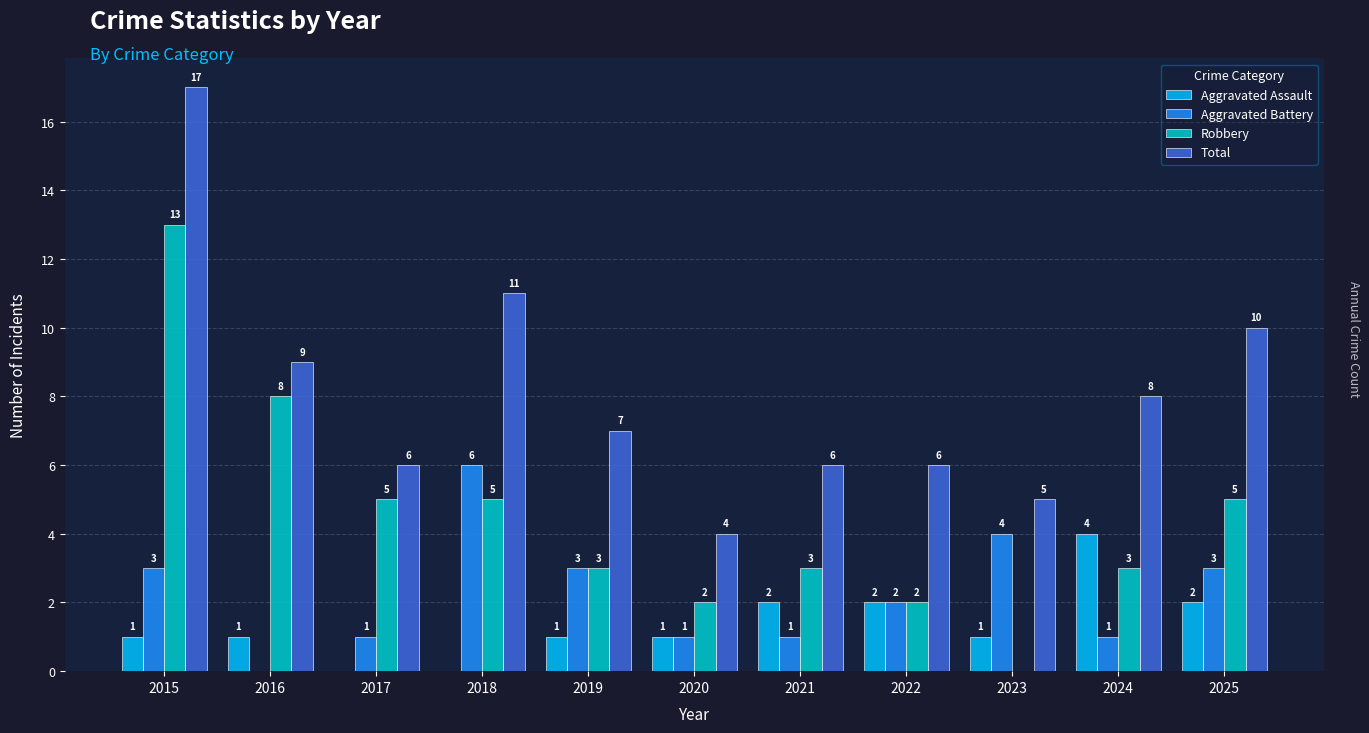

Is the value of Robbery at 2023 greater than the value of Aggravated Assault at 2019?

No